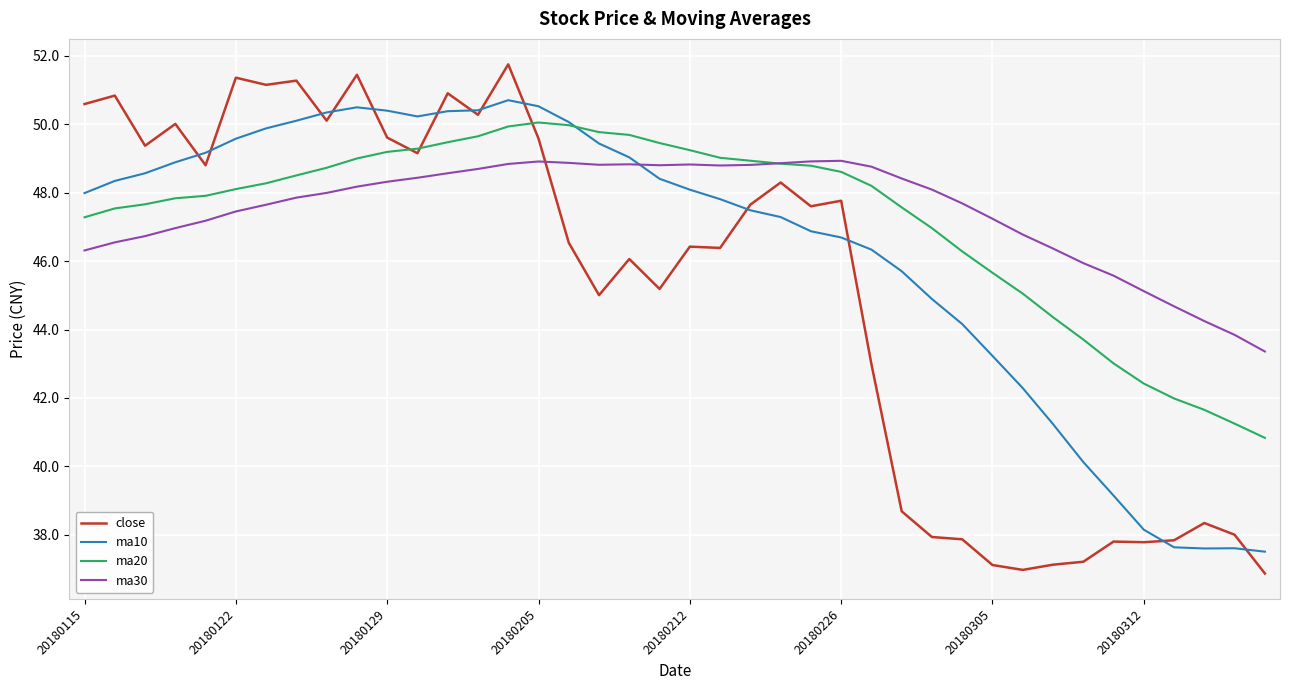

True or false: ma30 and ma10 cross at least once.

True